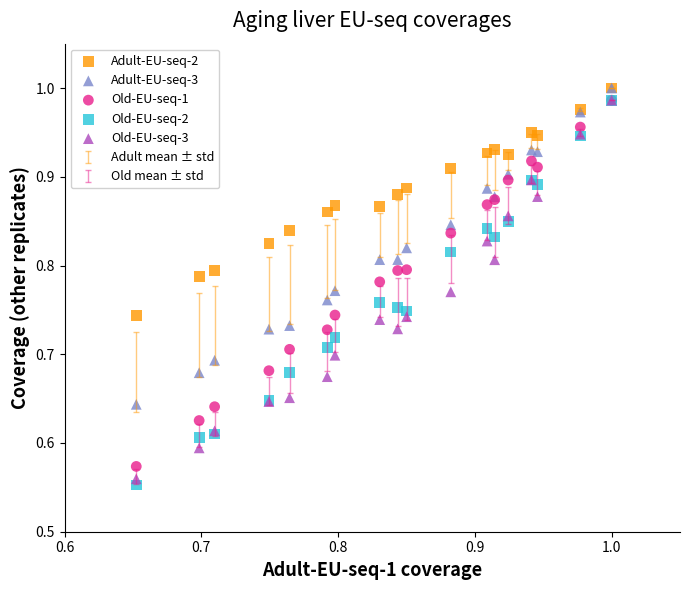

Which series has the largest Y range (max minus min)?

Old-EU-seq-2